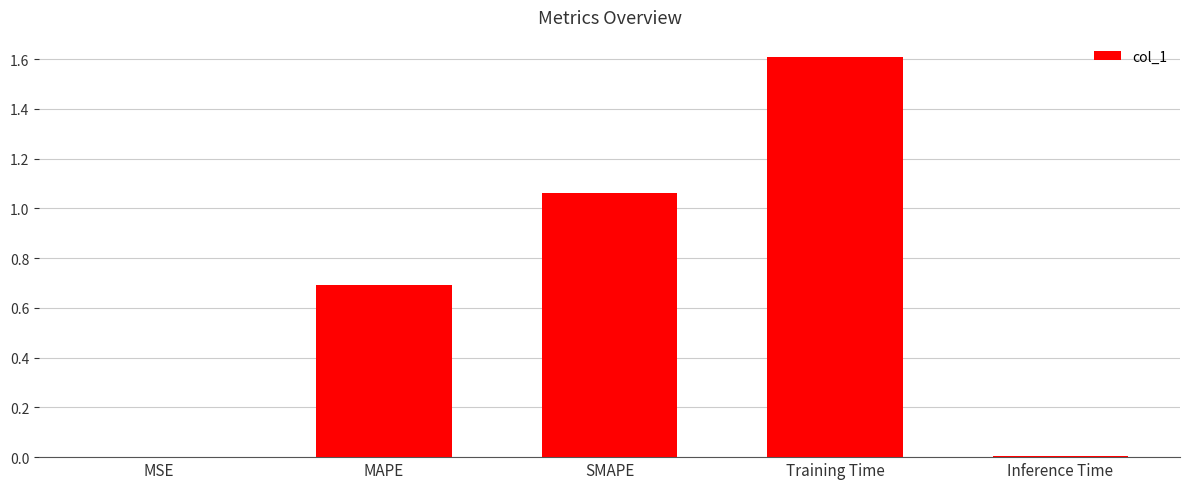

What is the change in value from MSE to MAPE?

+0.7